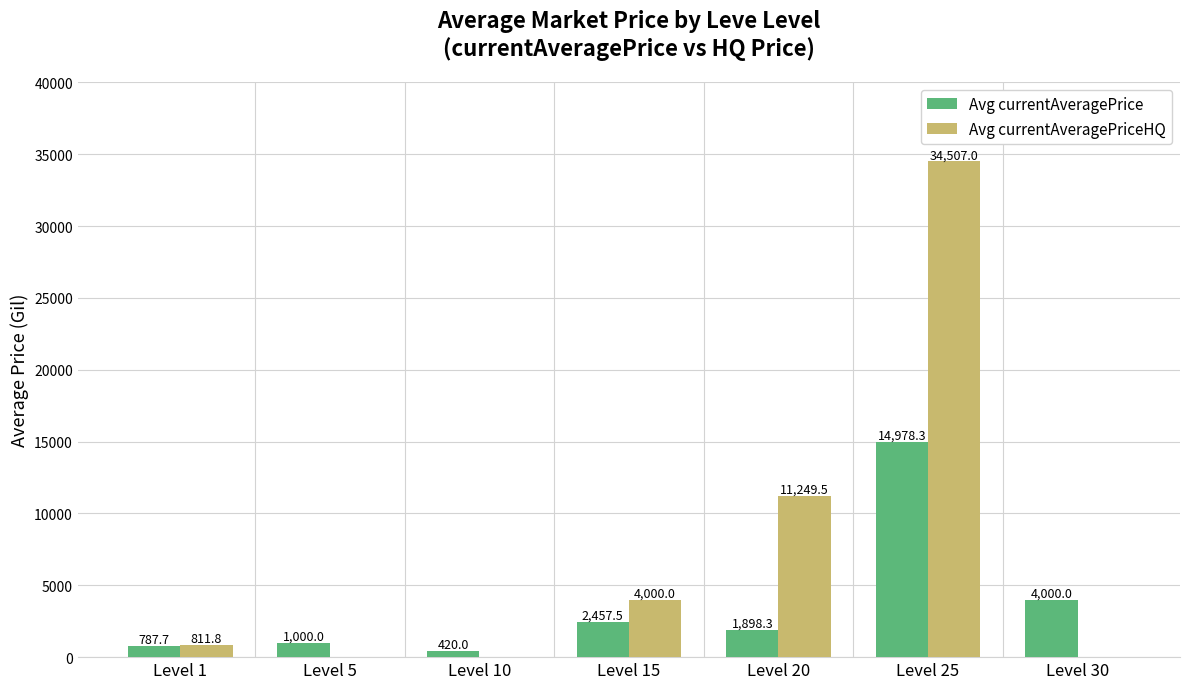

What are all the series names shown in the legend?

Avg currentAveragePrice, Avg currentAveragePriceHQ